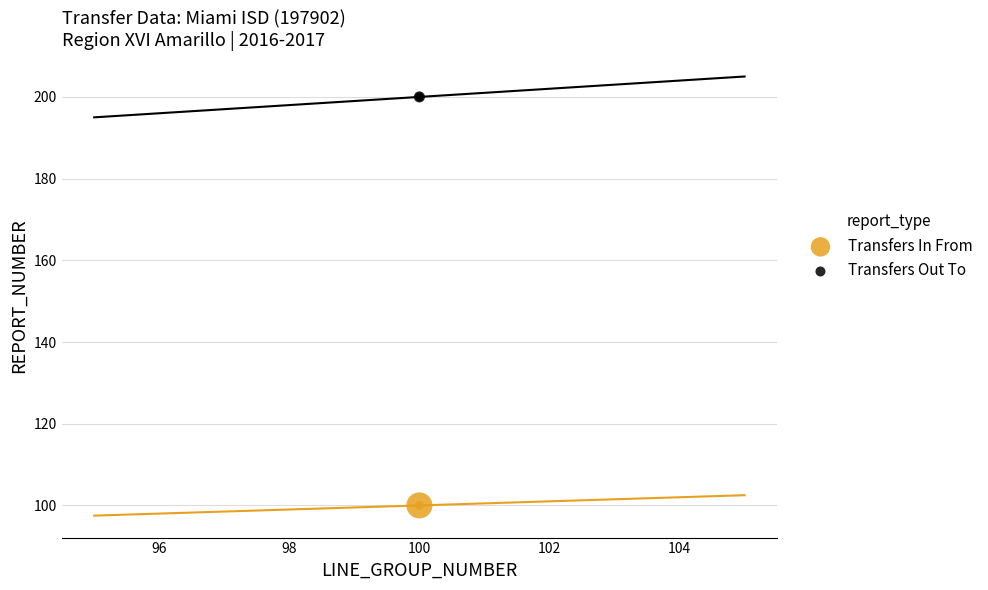

What are all the series names shown in the legend?

Transfers In From, Transfers Out To